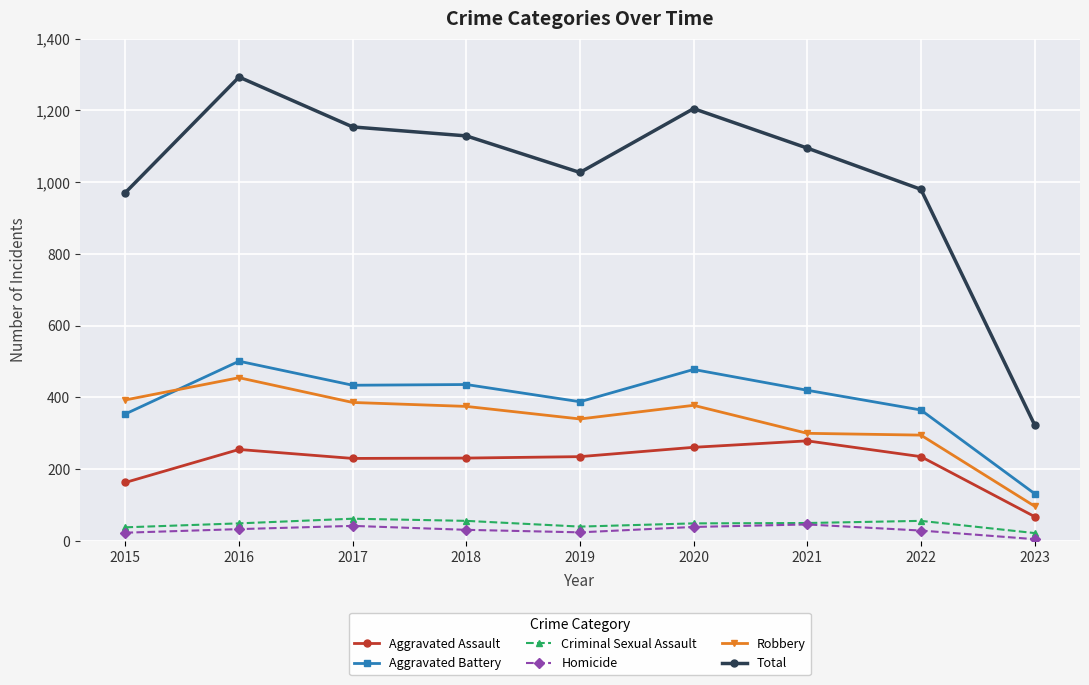

What are all the series names shown in the legend?

Aggravated Assault, Aggravated Battery, Criminal Sexual Assault, Homicide, Robbery, Total